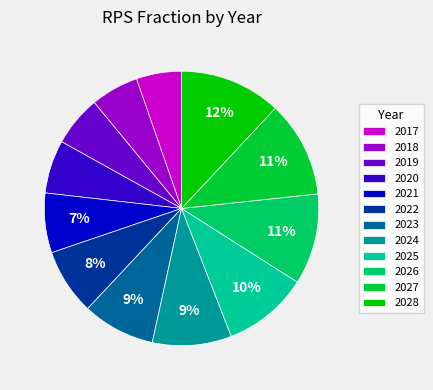

Combined, do 2023 and 2021 account for over 50%?

No